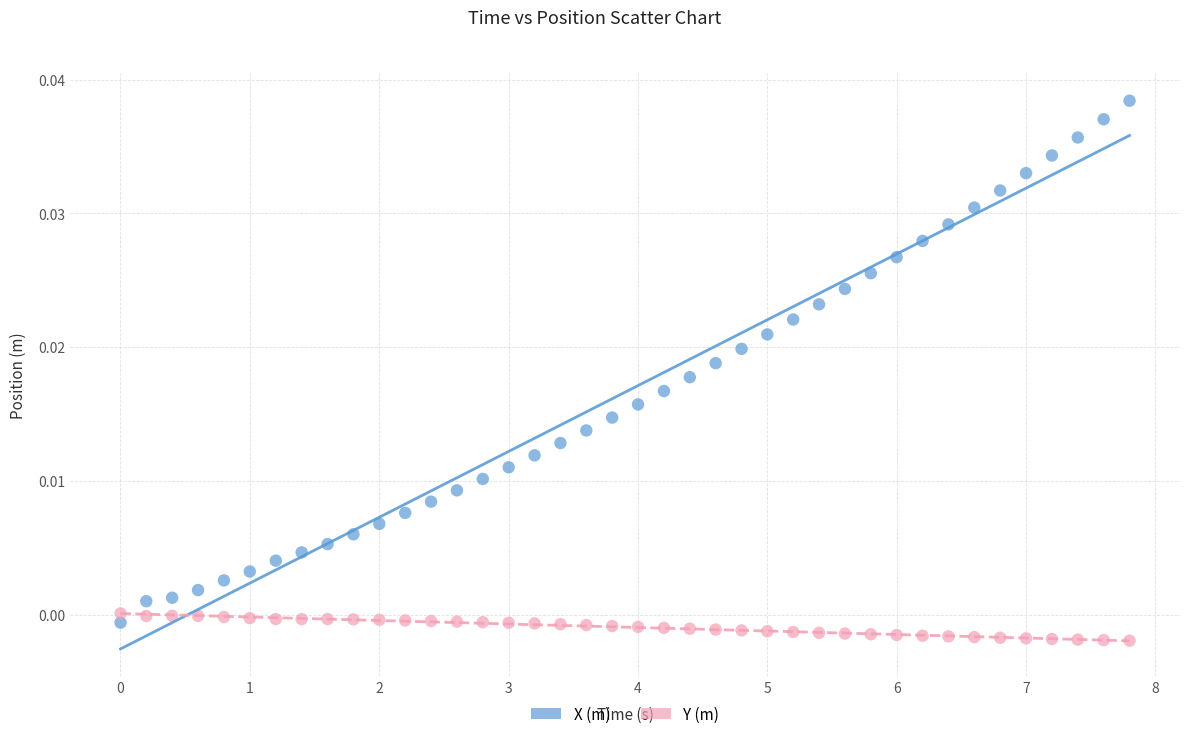

What is the X range (max minus min) for the scatter plot?

7.8